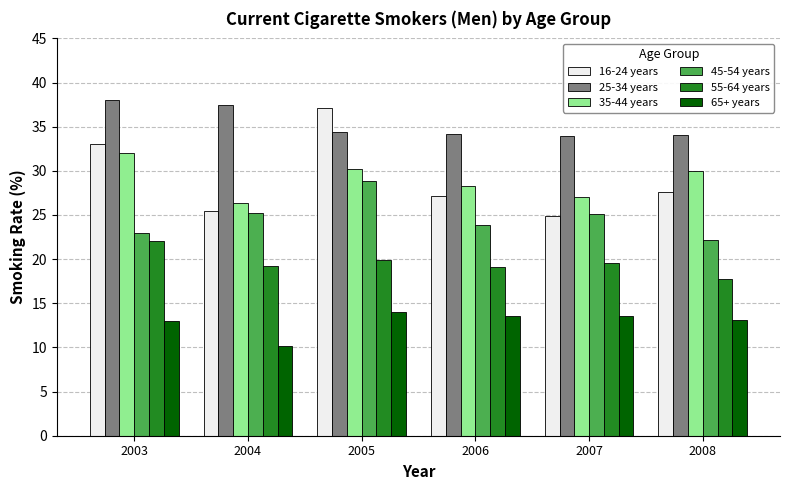

At which category is the sum across all series the highest?

2005